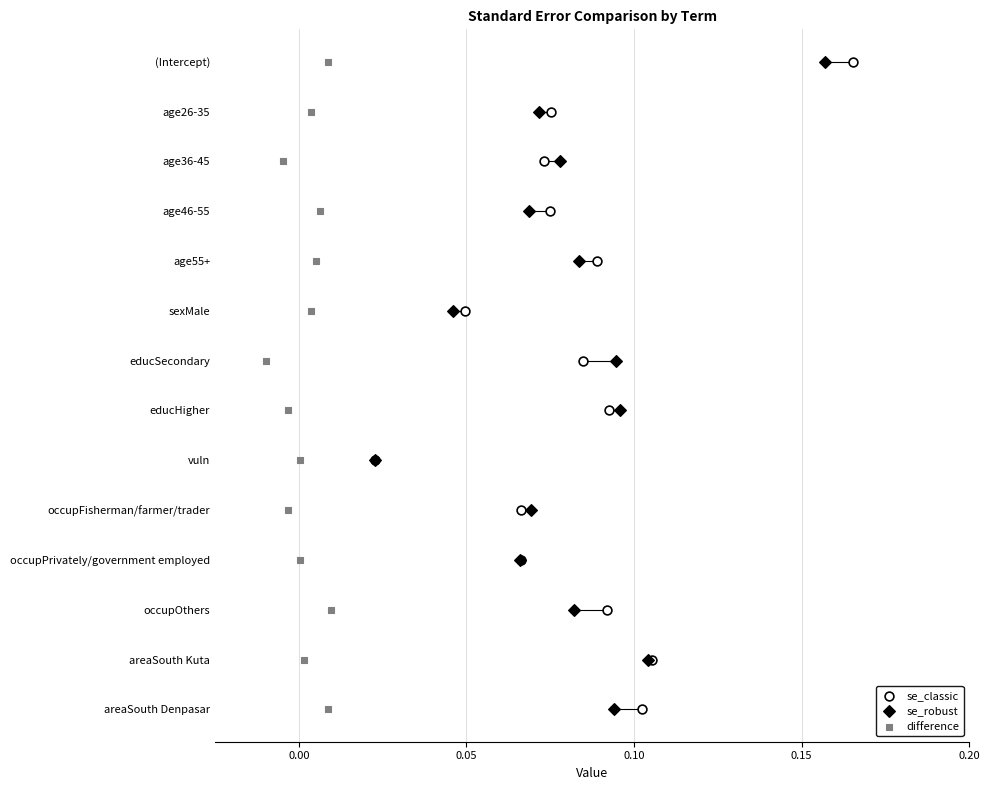

Which series has the widest spread of Y values?

se_classic